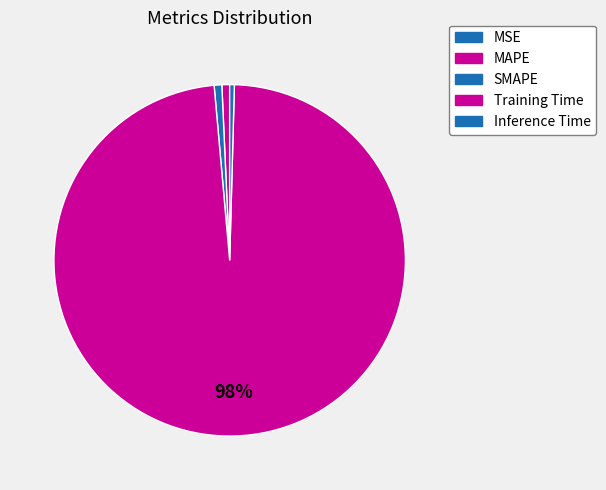

True or false: MSE accounts for 1% of the total.

False